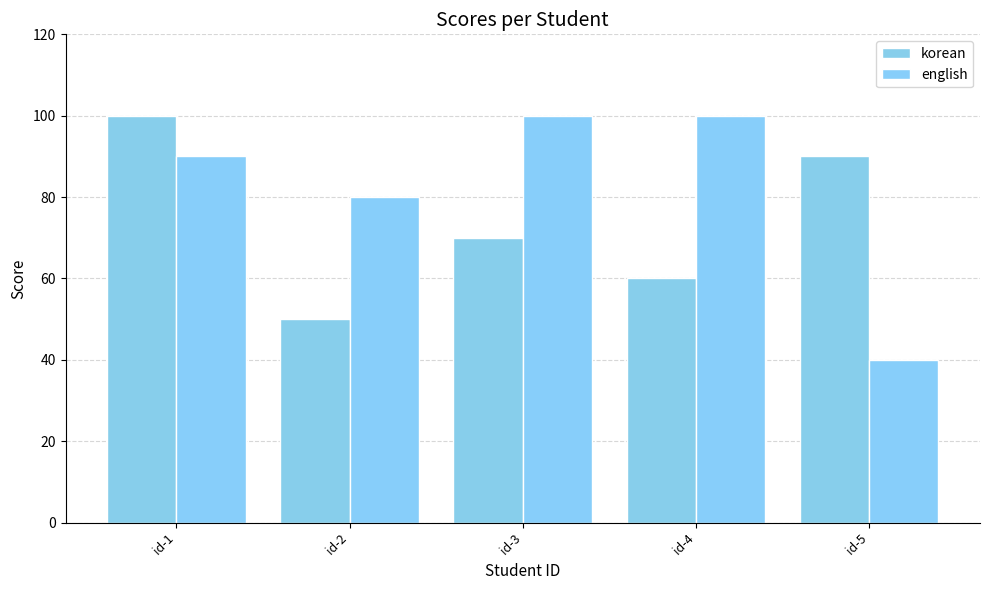

At which label does english first exceed 90?

id-3